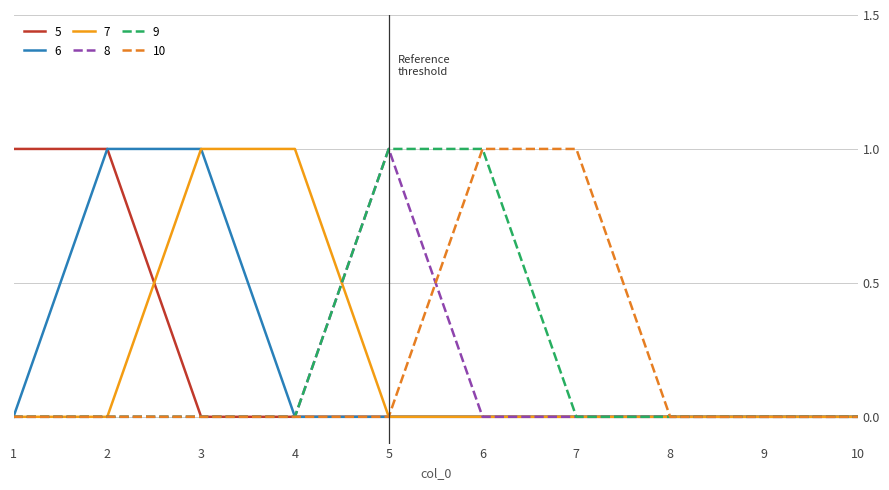

Reading left to right, what are all the values shown in this chart?

5: 1	1	0	0	0	0	0	0	0	0
6: 0	1	1	0	0	0	0	0	0	0
7: 0	0	1	1	0	0	0	0	0	0
8: 0	0	0	0	1	0	0	0	0	0
9: 0	0	0	0	1	1	0	0	0	0
10: 0	0	0	0	0	1	1	0	0	0